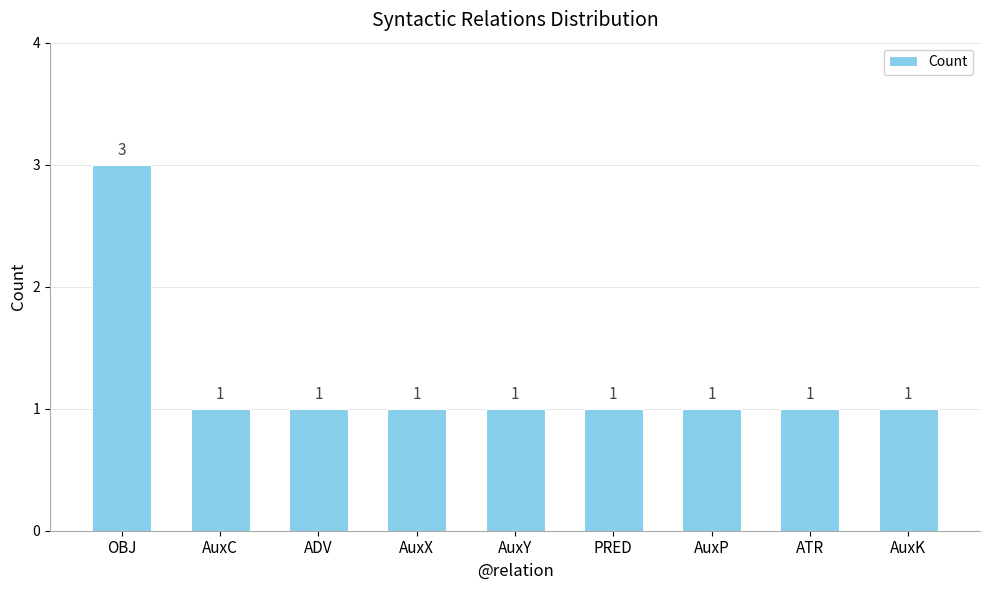

What is the ratio of the value at AuxX to the value at AuxC?

1.0